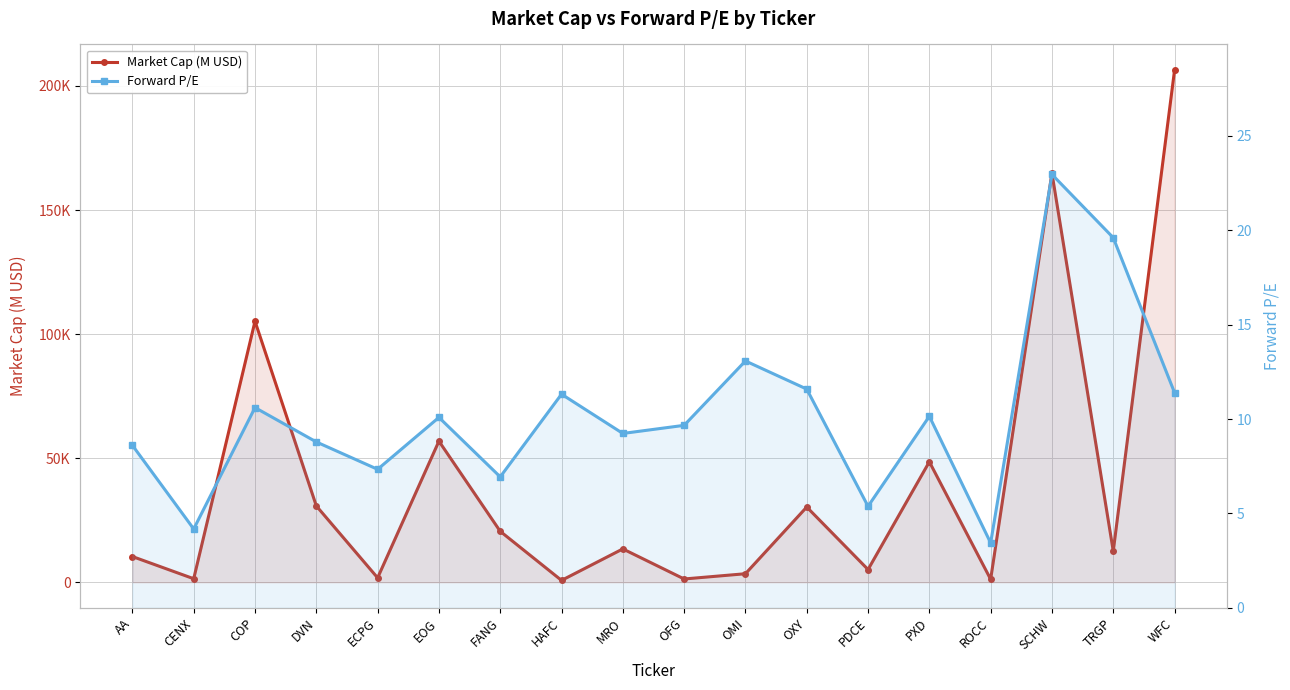

Rank the categories by Forward P/E value from lowest to highest.

ROCC, CENX, PDCE, FANG, ECPG, AA, DVN, MRO, OFG, EOG, PXD, COP, HAFC, WFC, OXY, OMI, TRGP, SCHW